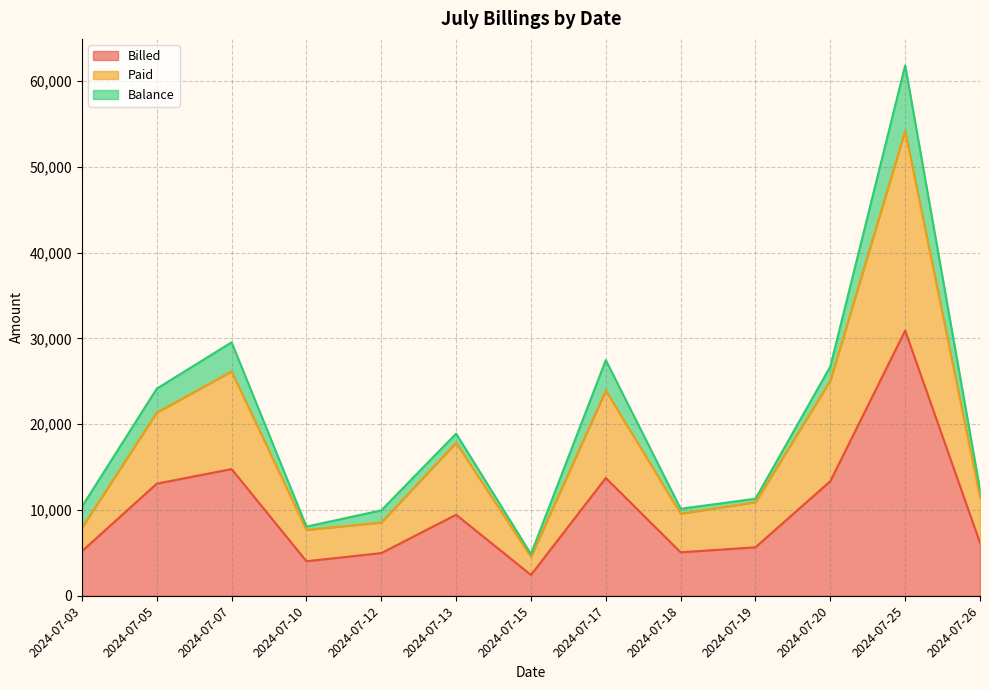

How many interior local valleys does the Billed series have?

3